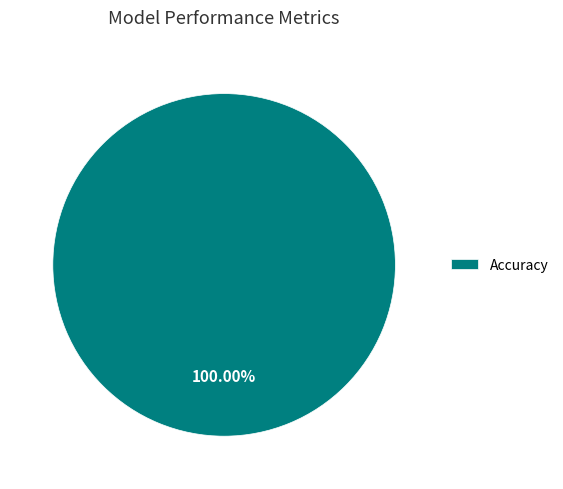

Is there any slice that represents more than half of the pie?

Yes